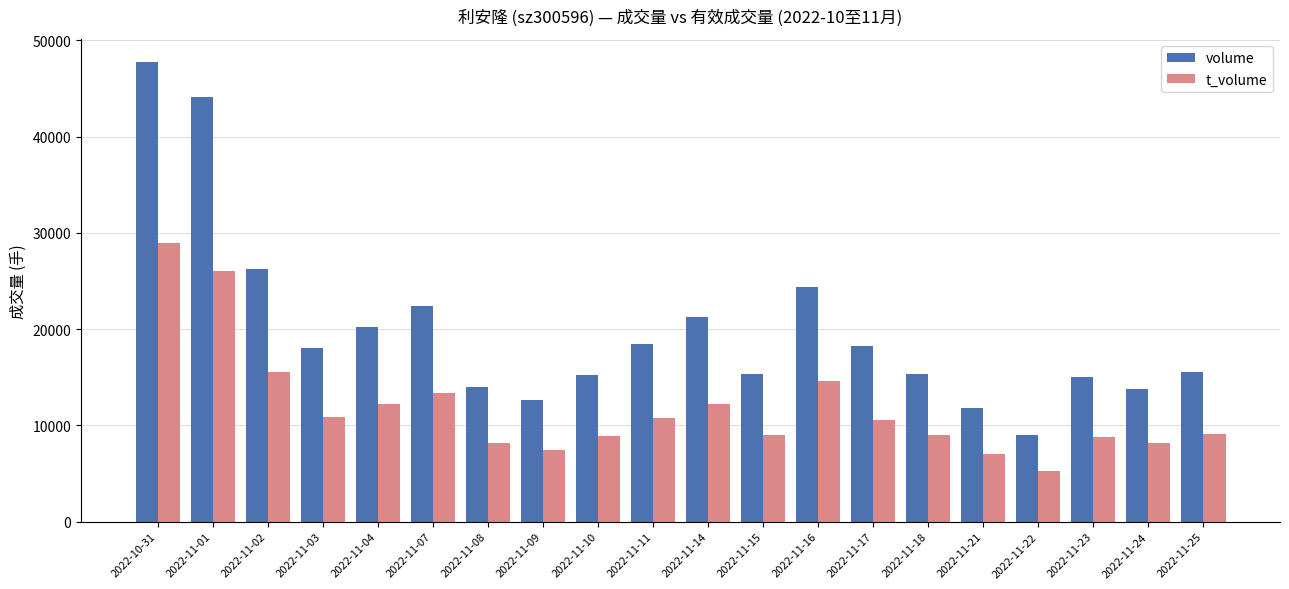

The t_volume series shows 4502 at 2022-11-11. True or false?

False